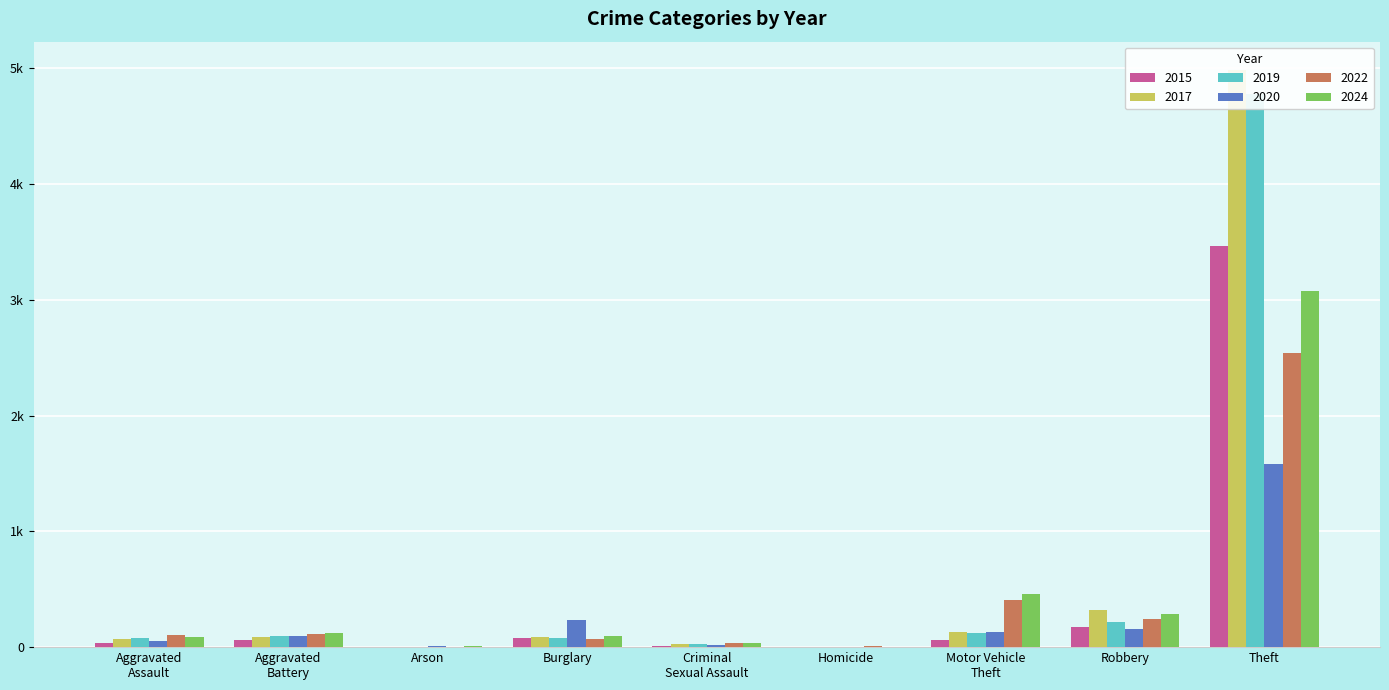

What is the label of the 3rd bar from the right?

Motor Vehicle
Theft